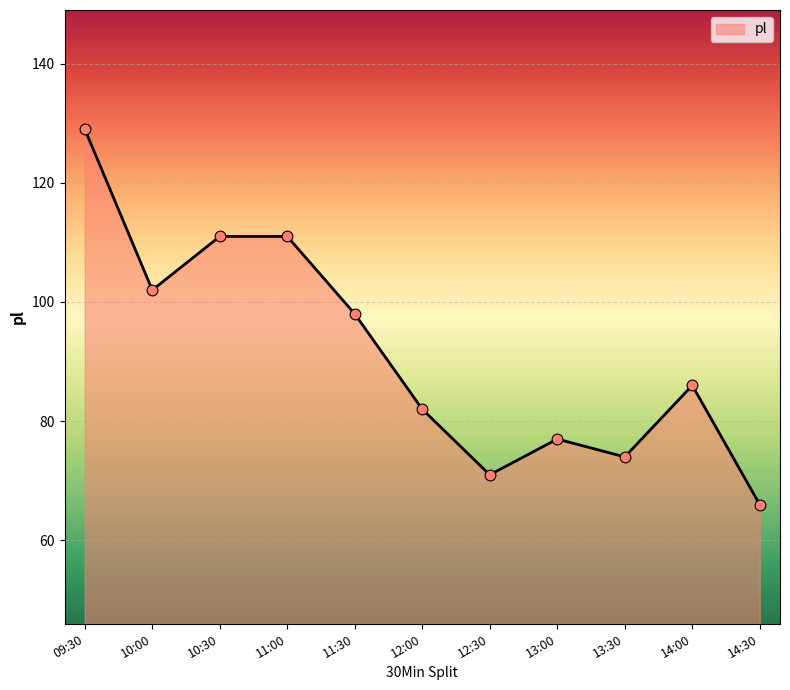

Between 11:00 and 12:30, which is larger?

11:00